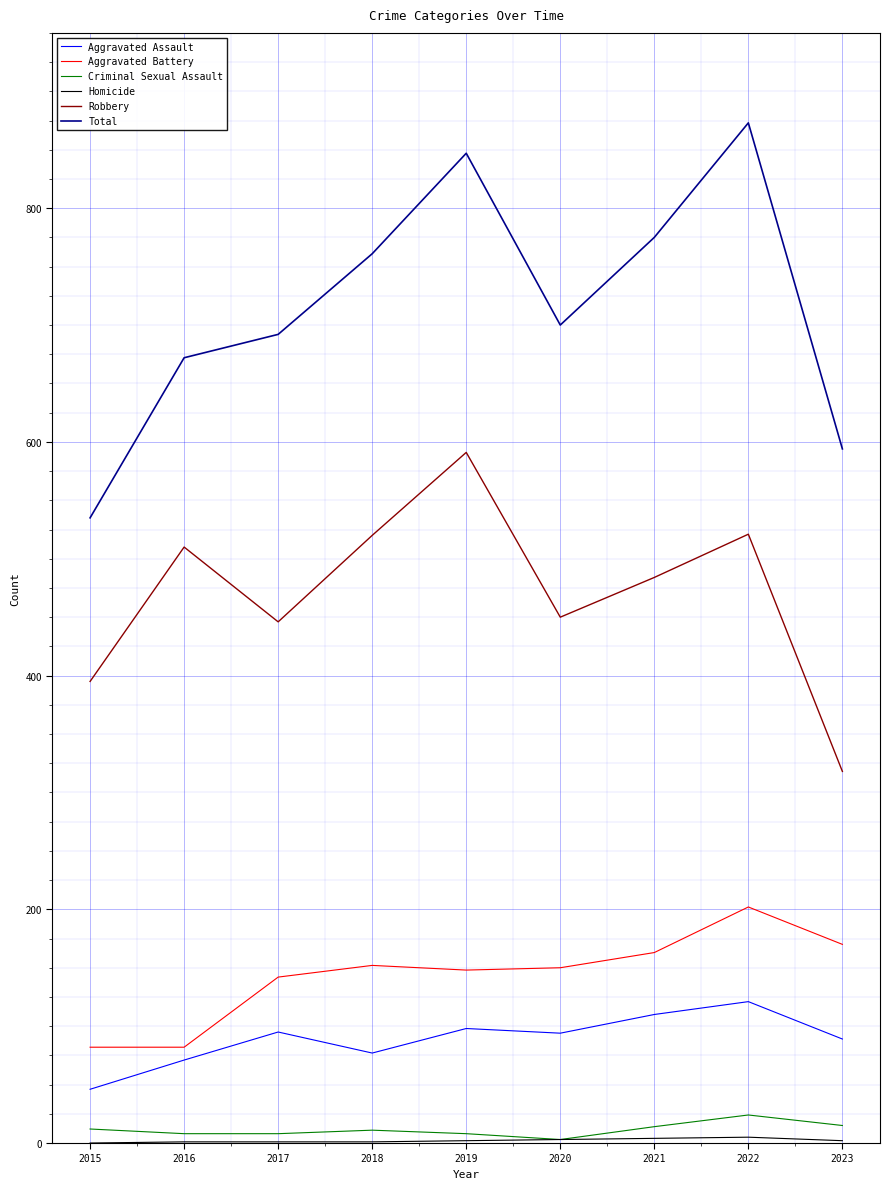

Which series has the largest total across all categories?

Total